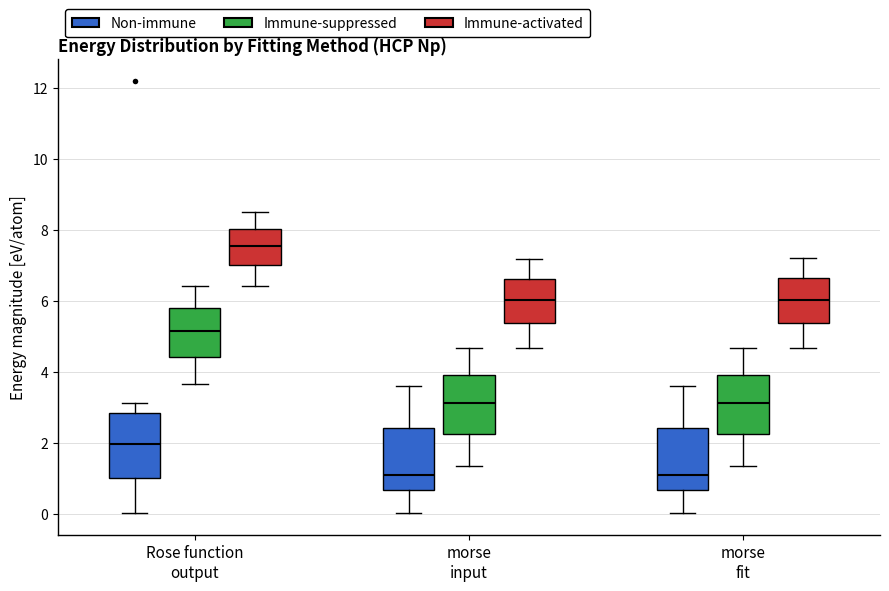

Where does the lower whisker of the box for morse input (Immune-activated) end on the y-axis? The values are not printed on the chart, so give them approximately, as read against the axis.

4.6